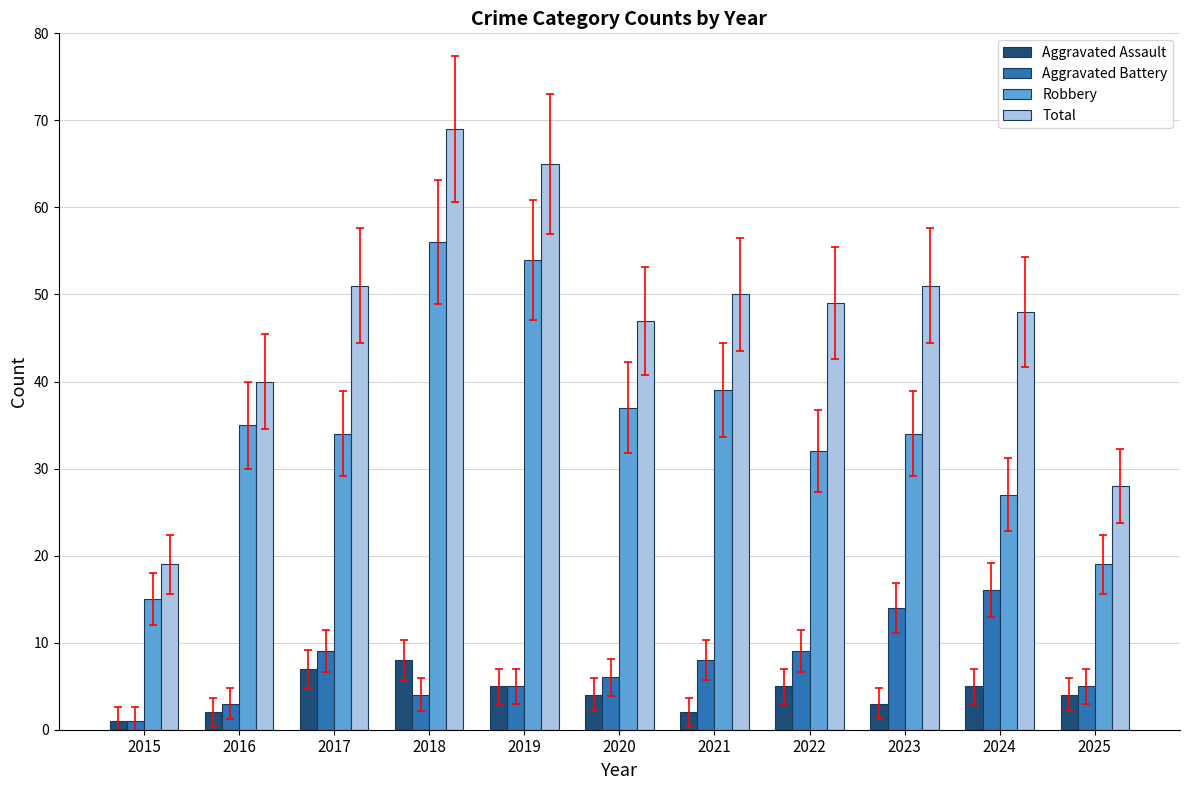

What is the lowest value of the Total series?

19